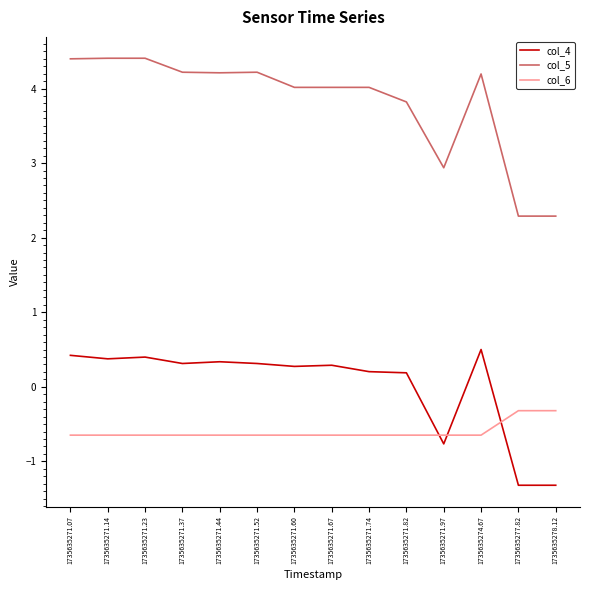

The value of col_5 at 1735635271.07 is 6.3. True or false?

False